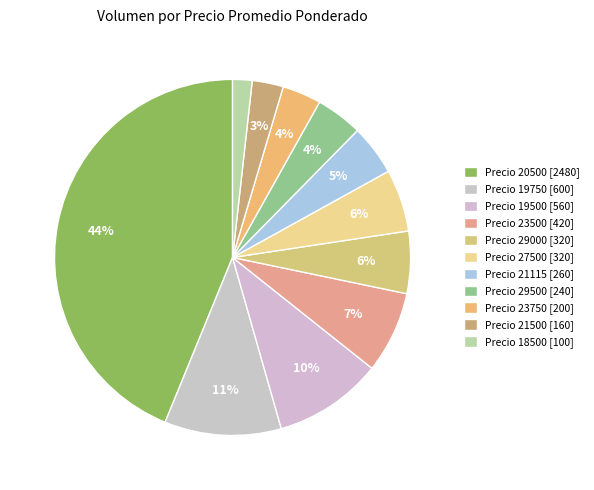

Count the number of slices in the pie.

11